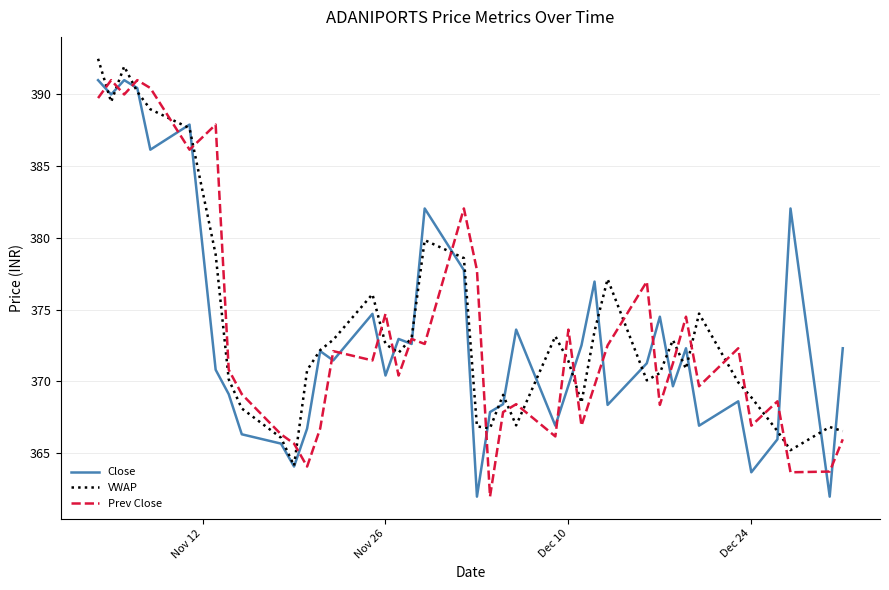

What is the sum of all Prev Close values?

14931.7